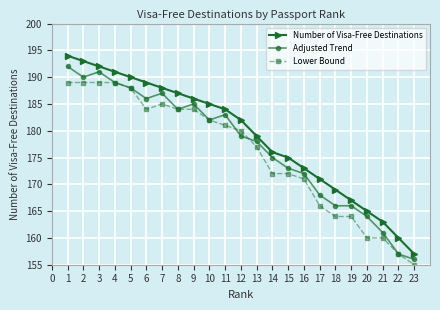

Reading right to left, extract all data points from this chart.

Number of Visa-Free Destinations: 22=157	21=160	20=163	19=165	18=167	17=169	16=171	15=173	14=175	13=176	12=179	11=182	10=184	9=185	8=186	7=187	6=188	5=189	4=190	3=191	2=192	1=193	0=194
Adjusted Trend: 22=156	21=157	20=161	19=164	18=166	17=166	16=168	15=172	14=173	13=175	12=178	11=179	10=183	9=182	8=185	7=184	6=187	5=186	4=188	3=189	2=191	1=190	0=192
Lower Bound: 22=155	21=157	20=160	19=160	18=164	17=164	16=166	15=171	14=172	13=172	12=177	11=180	10=181	9=182	8=184	7=184	6=185	5=184	4=188	3=189	2=189	1=189	0=189